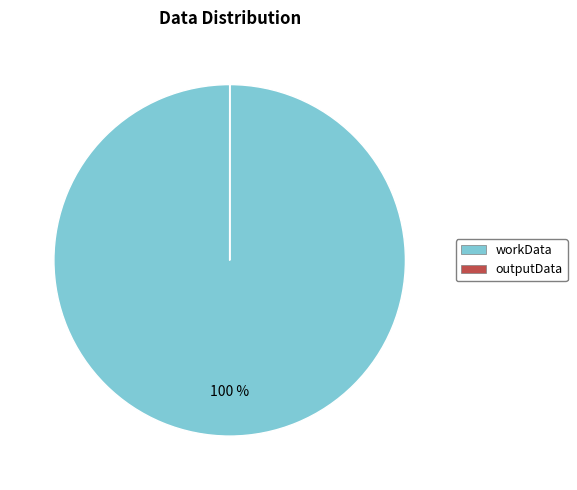

To the nearest percent, what is the difference between the largest and smallest slice percentages?

100%